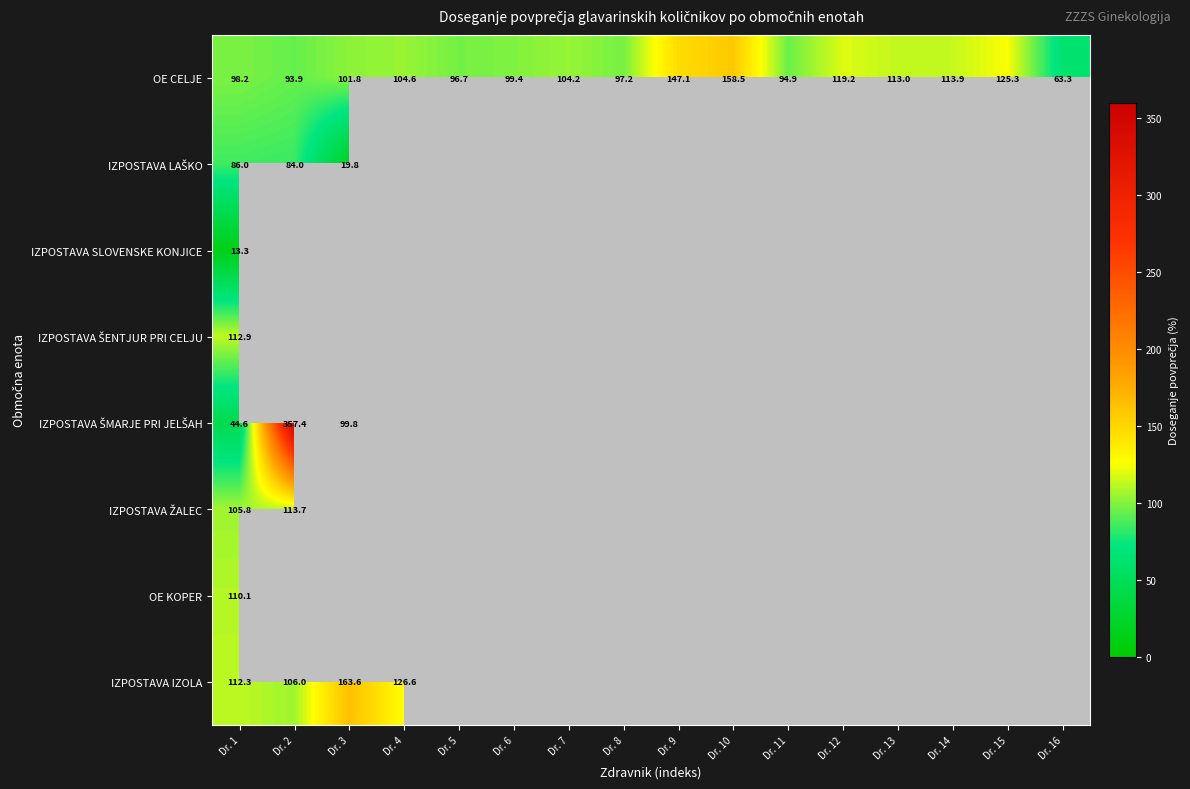

What is the highest value of the IZPOSTAVA ŠMARJE PRI JELŠAH series?

357.4